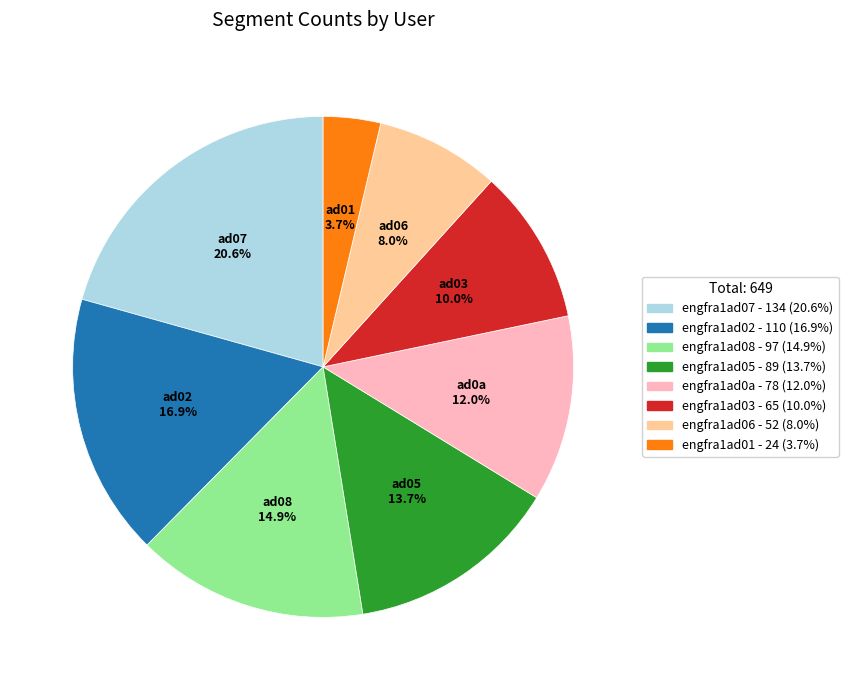

What is the largest slice in the pie chart?

engfra1ad07